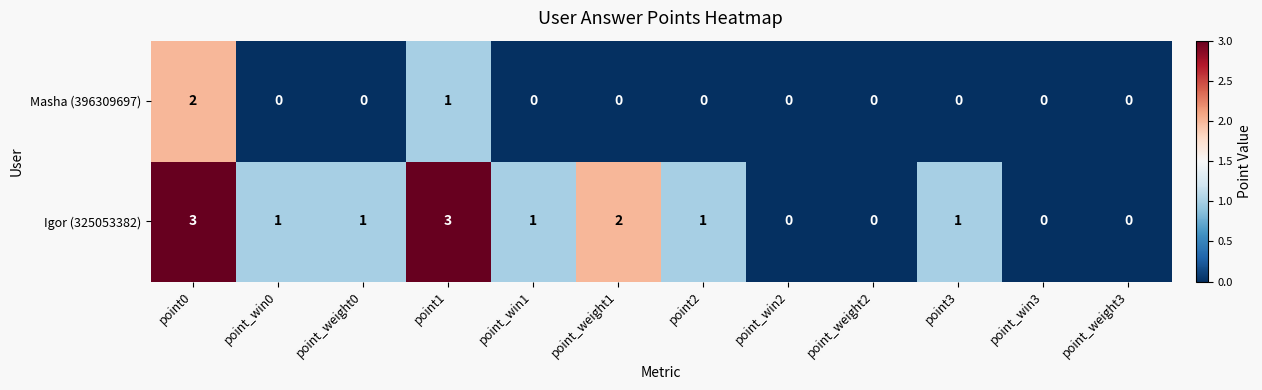

The value of Igor (325053382) at point0 is 3. True or false?

True